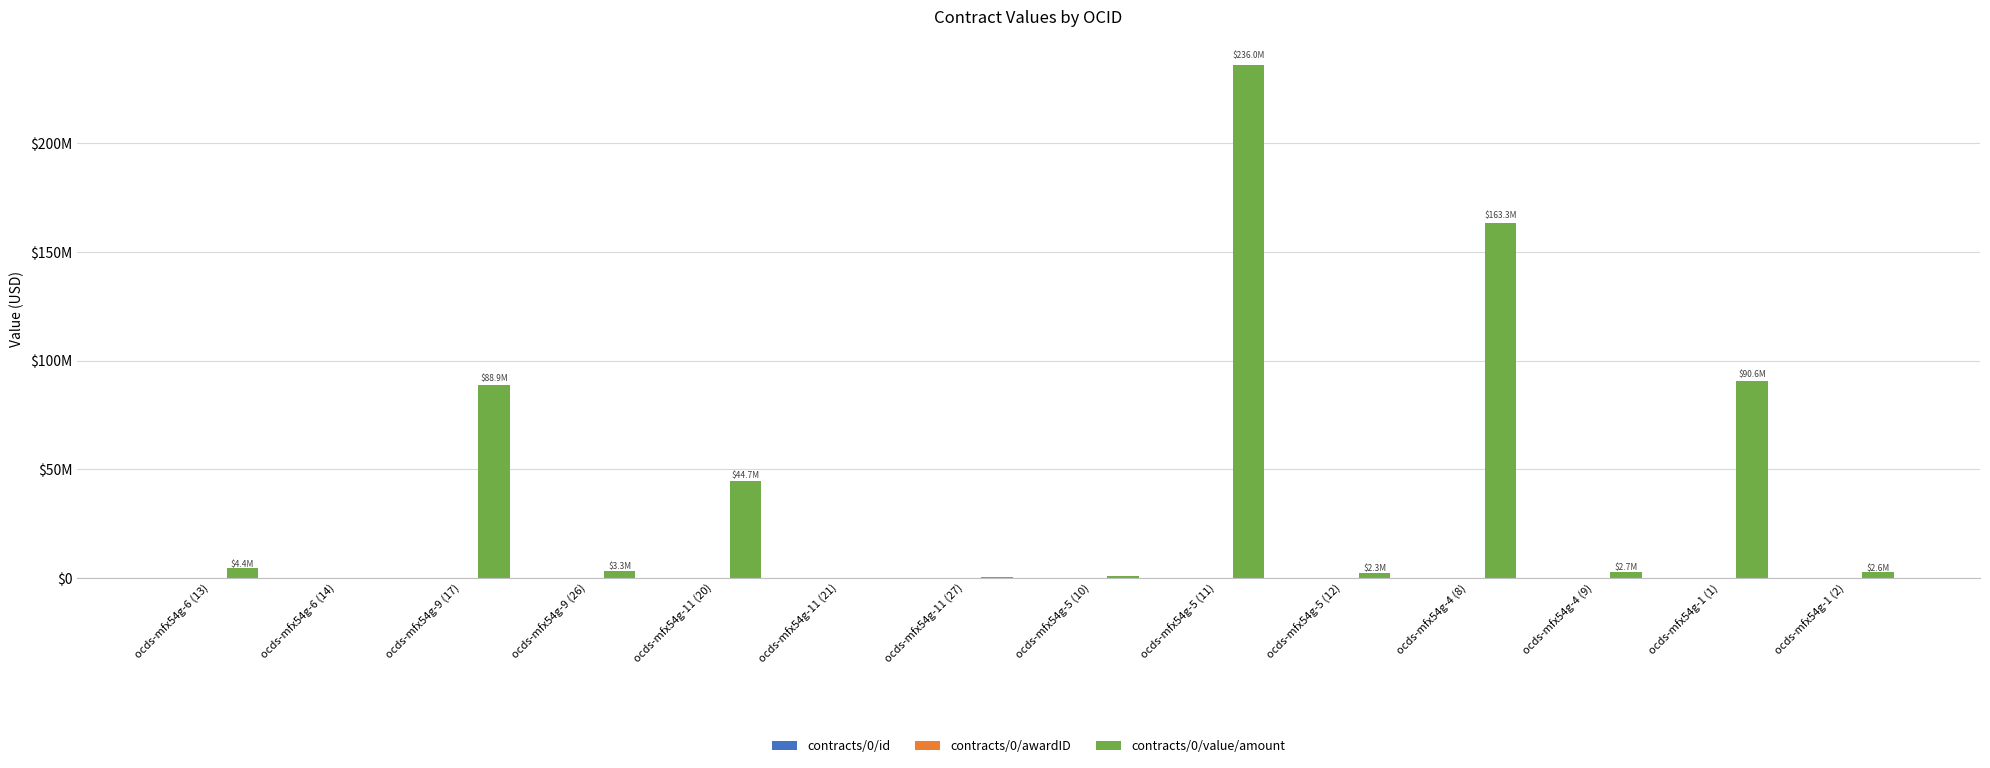

Are the bars grouped side by side (vs. stacked)?

Yes